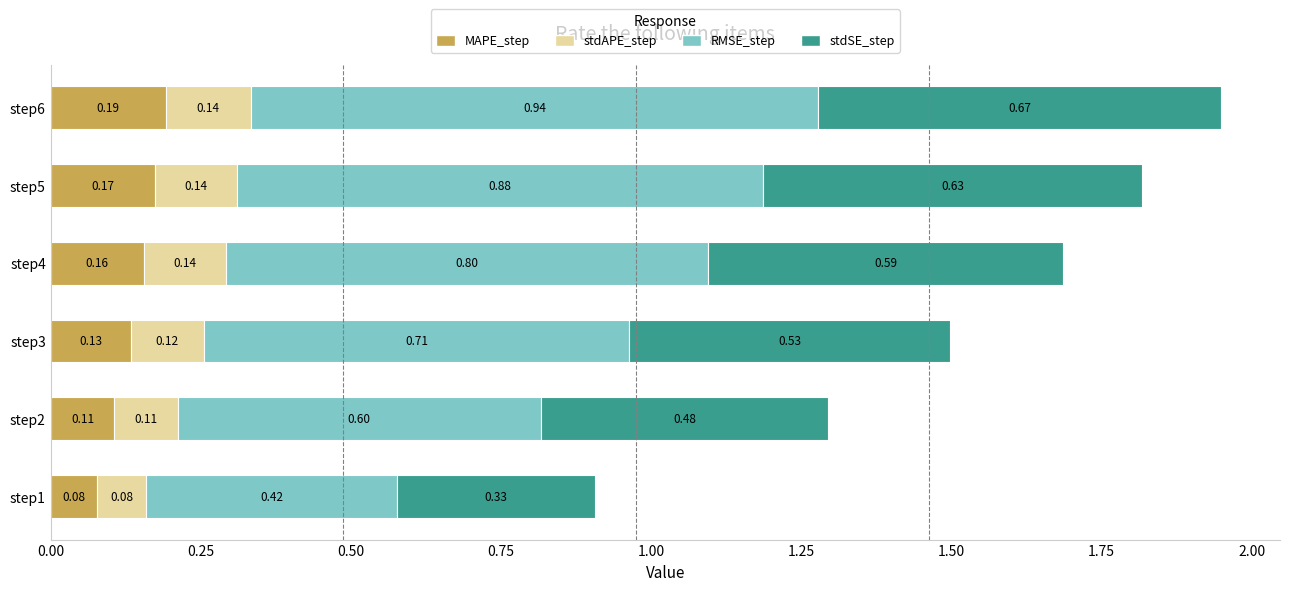

What is the total value across all series at step4?

1.7